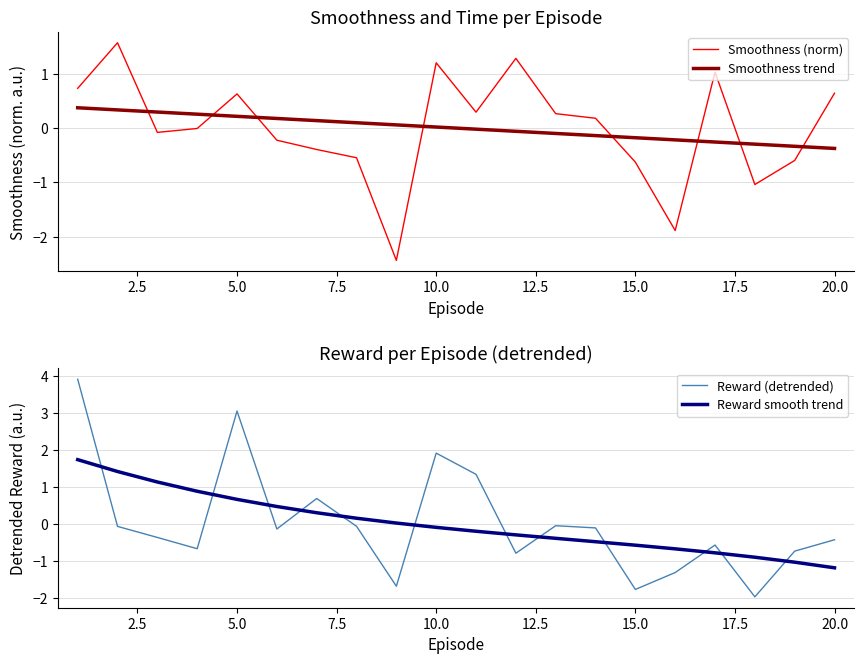

How many times do Smoothness (norm) and Smoothness trend cross each other?

8